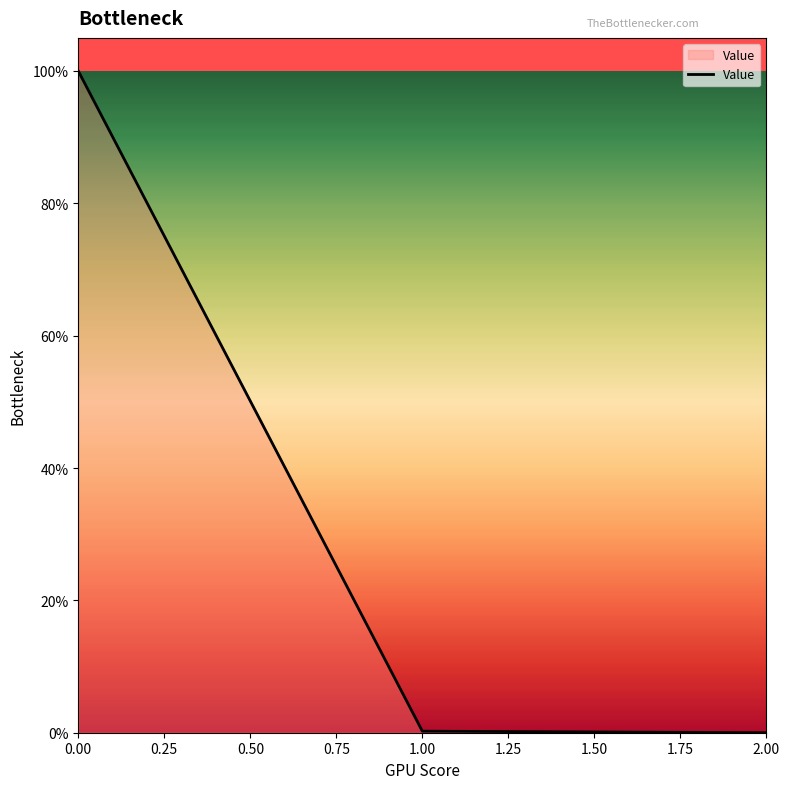

What is the greatest value displayed?

100.0